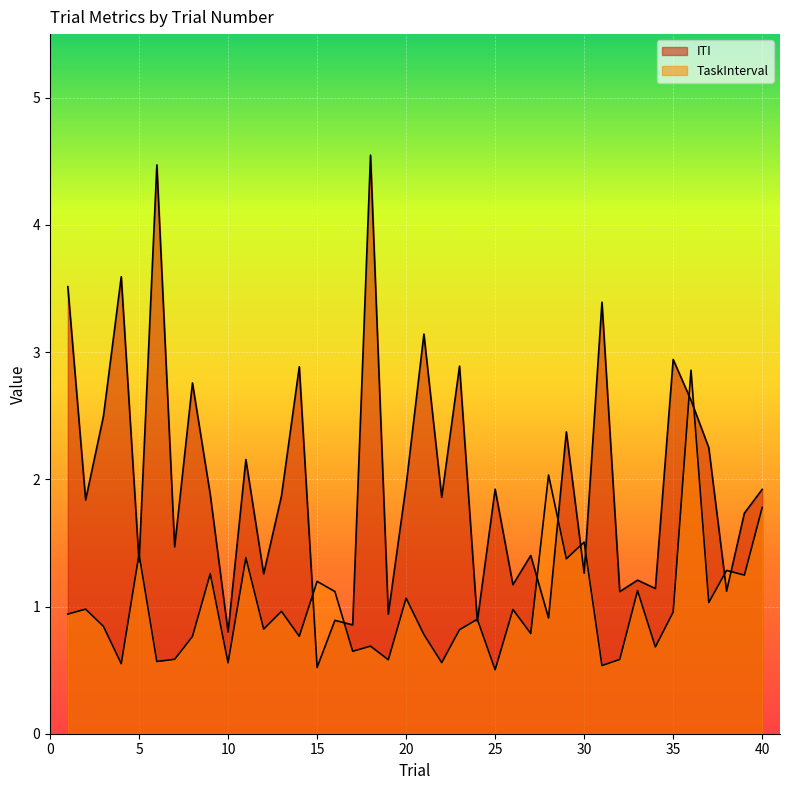

At which category is the sum across all series the highest?

36